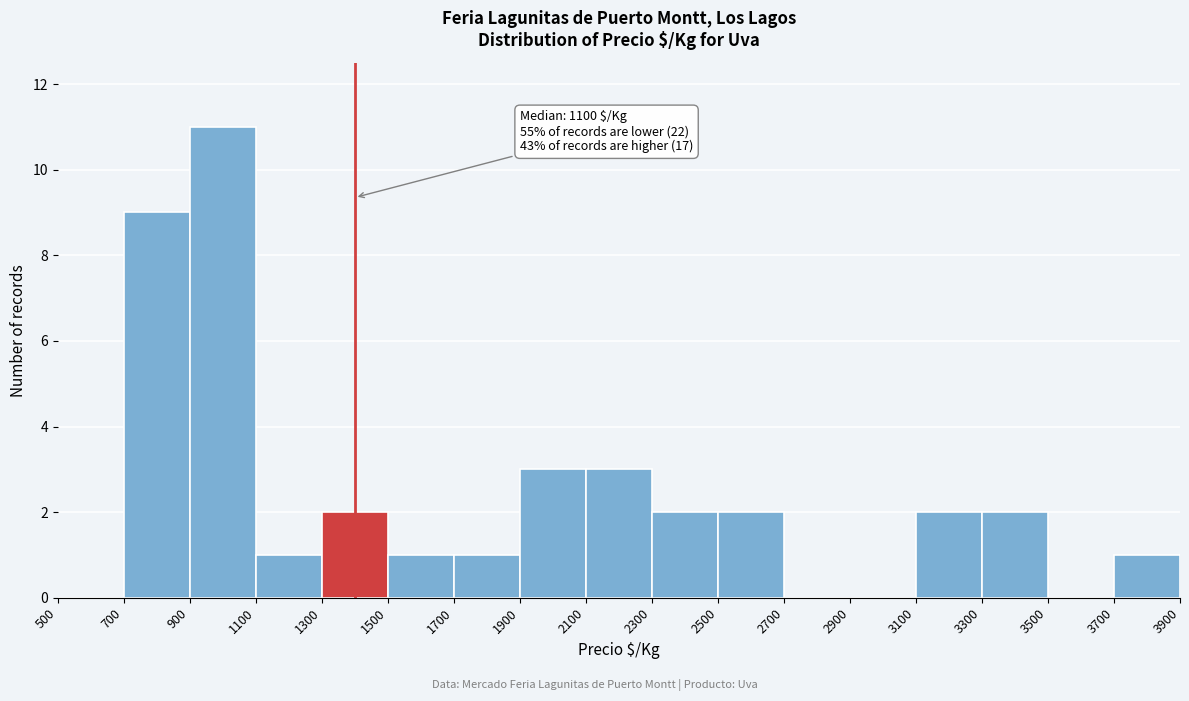

Which range on the x-axis has the tallest bar?

900 to 1100